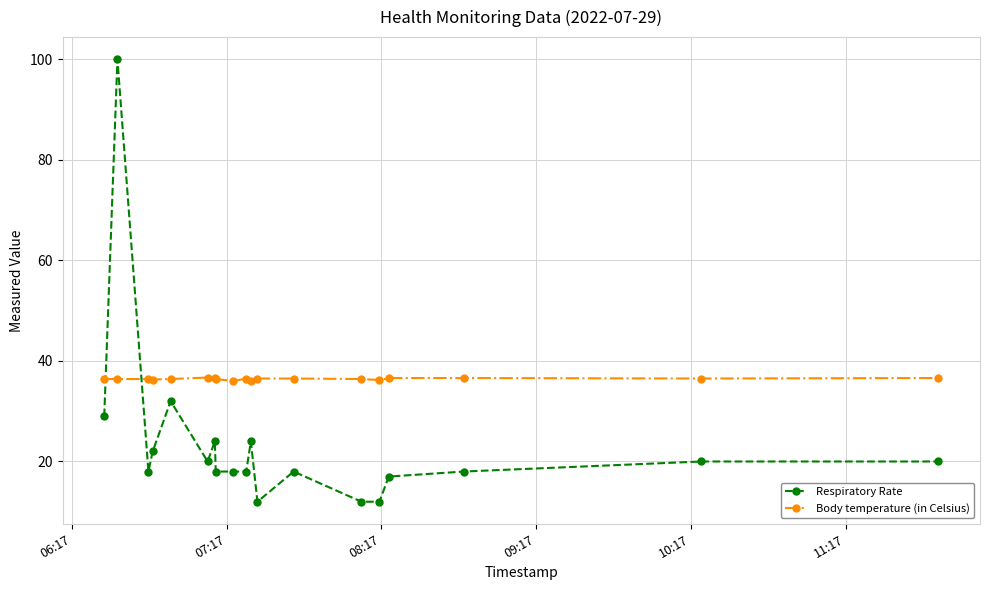

Count the Body temperature (in Celsius) values in the range 36 to 37.

19